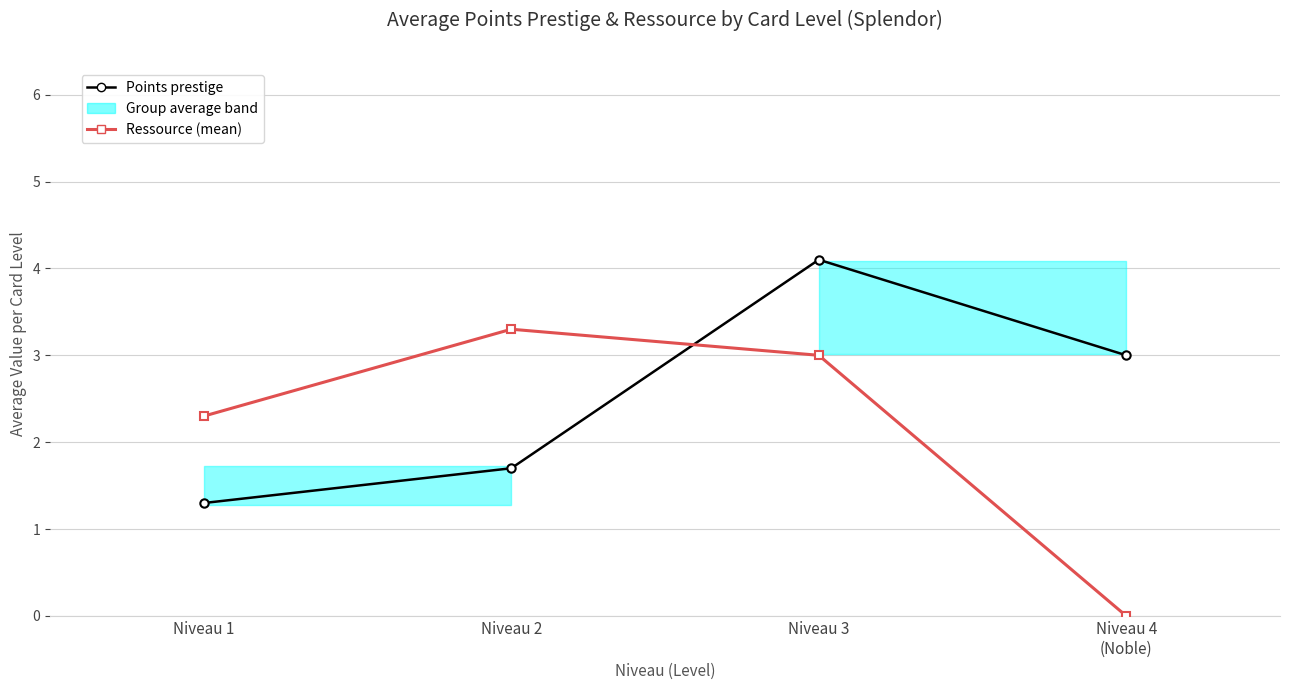

Rank the series at Niveau 3 from lowest to highest value.

Ressource (mean), Points prestige